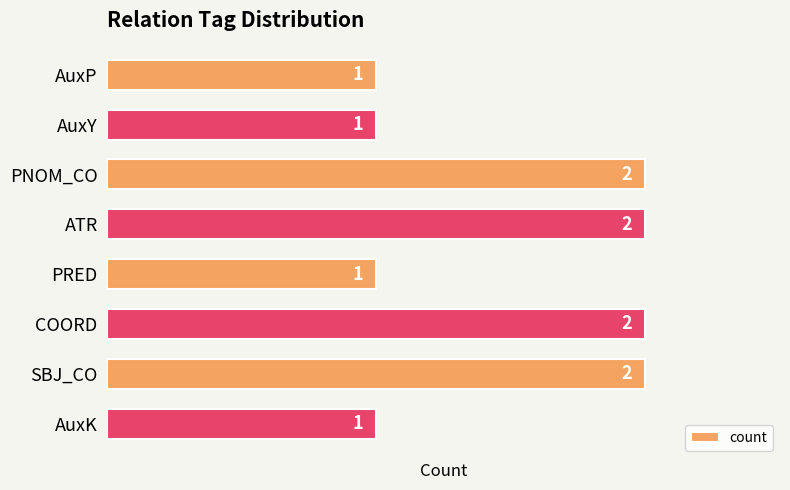

Count the number of categories in the chart.

8